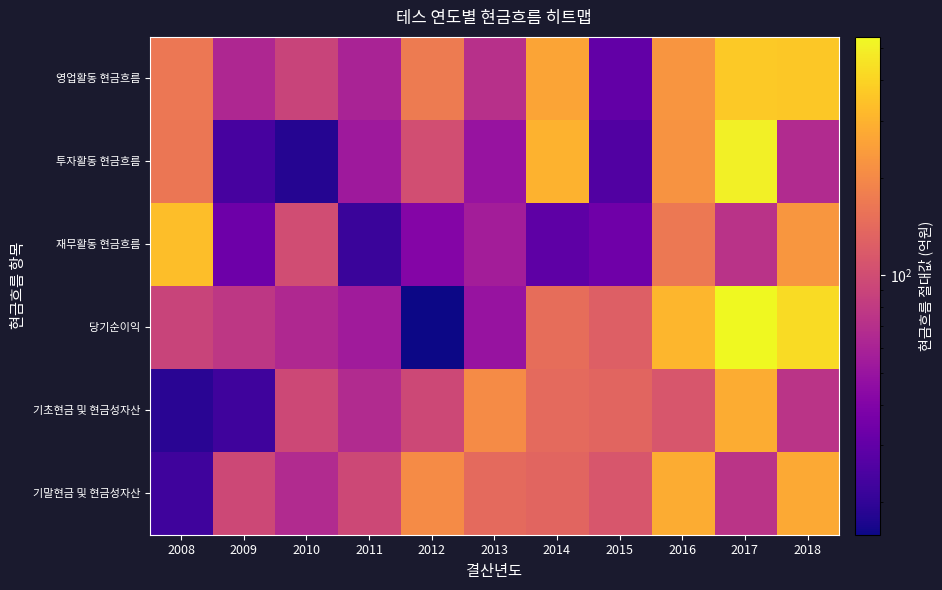

Reading left to right, transcribe all the data shown in this chart.

영업활동 현금흐름: 2008=165.3	2009=63.5	2010=89.8	2011=60.6	2012=170.6	2013=70.6	2014=262.7	2015=30.3	2016=224.9	2017=366.6	2018=360.0
투자활동 현금흐름: 2008=161.7	2009=23.9	2010=18.4	2011=53.4	2012=101.5	2013=49.4	2014=298.7	2015=26.0	2016=221.6	2017=502.7	2018=66.5
재무활동 현금흐름: 2008=330.6	2009=33.1	2010=99.9	2011=21.3	2012=40.9	2013=56.1	2014=29.2	2015=33.8	2016=168.0	2017=72.6	2018=227.9
당기순이익: 2008=90.0	2009=76.7	2010=64.5	2011=54.5	2012=15.9	2013=49.8	2014=146.5	2015=124.6	2016=312.6	2017=542.8	2018=424.3
기초현금 및 현금성자산: 2008=18.8	2009=22.4	2010=95.1	2011=66.7	2012=95.2	2013=205.2	2014=141.2	2015=134.3	2016=112.0	2017=283.1	2018=74.0
기말현금 및 현금성자산: 2008=22.4	2009=95.1	2010=66.7	2011=95.2	2012=205.2	2013=141.2	2014=134.3	2015=112.0	2016=283.1	2017=74.0	2018=272.4